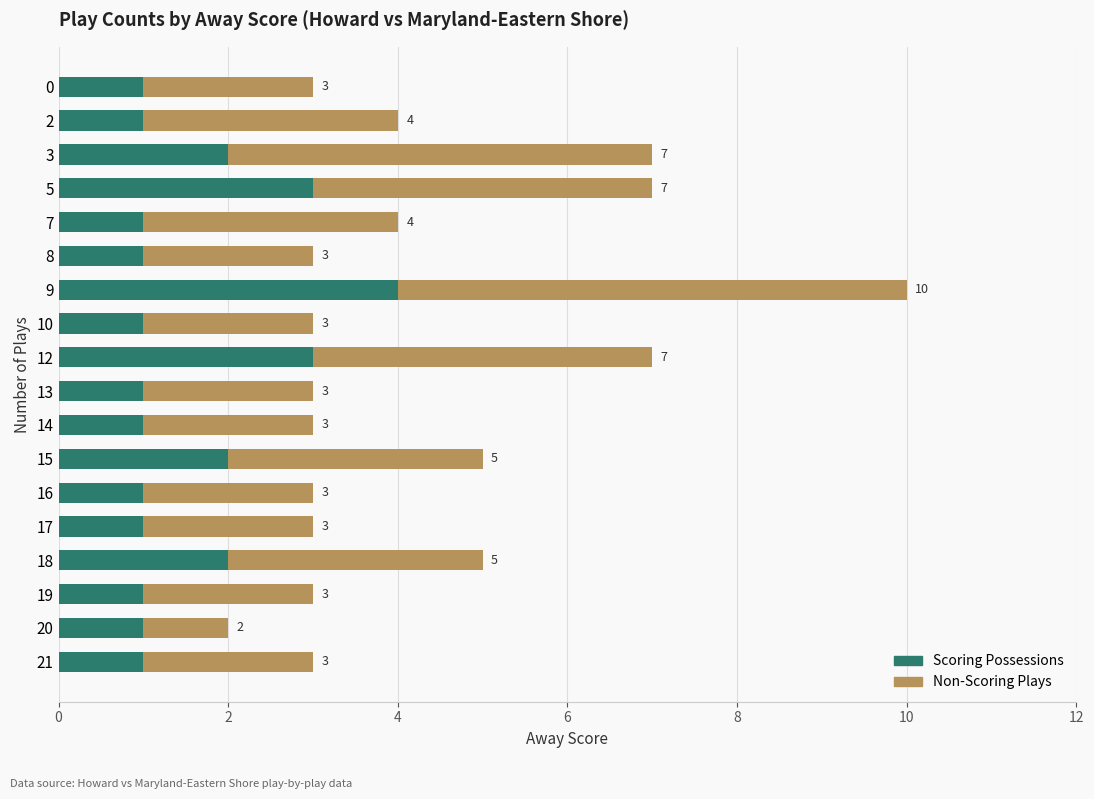

At which category is the sum across all series the highest?

9